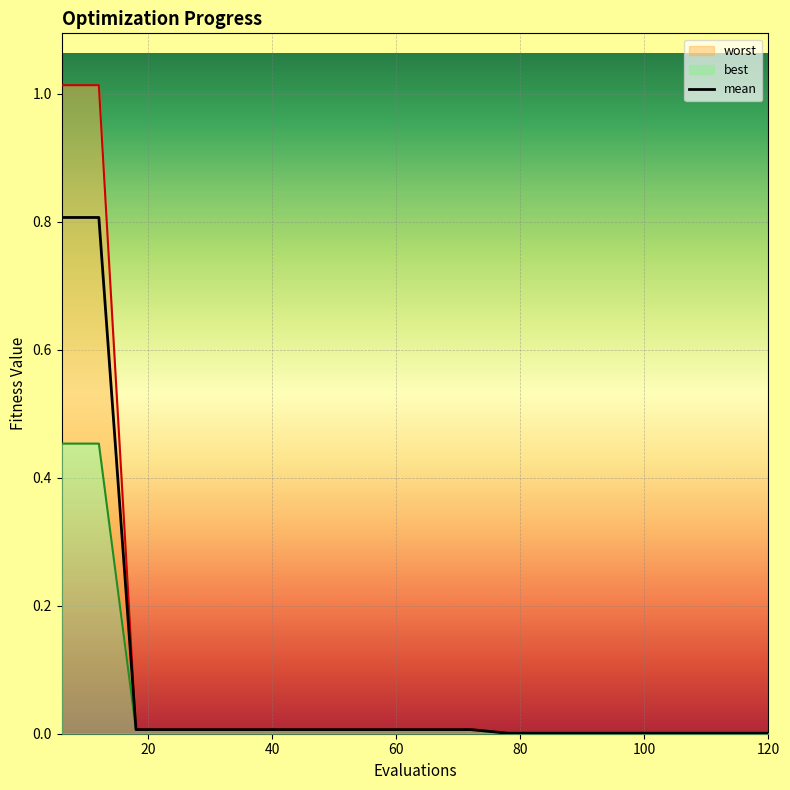

True or false: worst and best cross at least once.

False